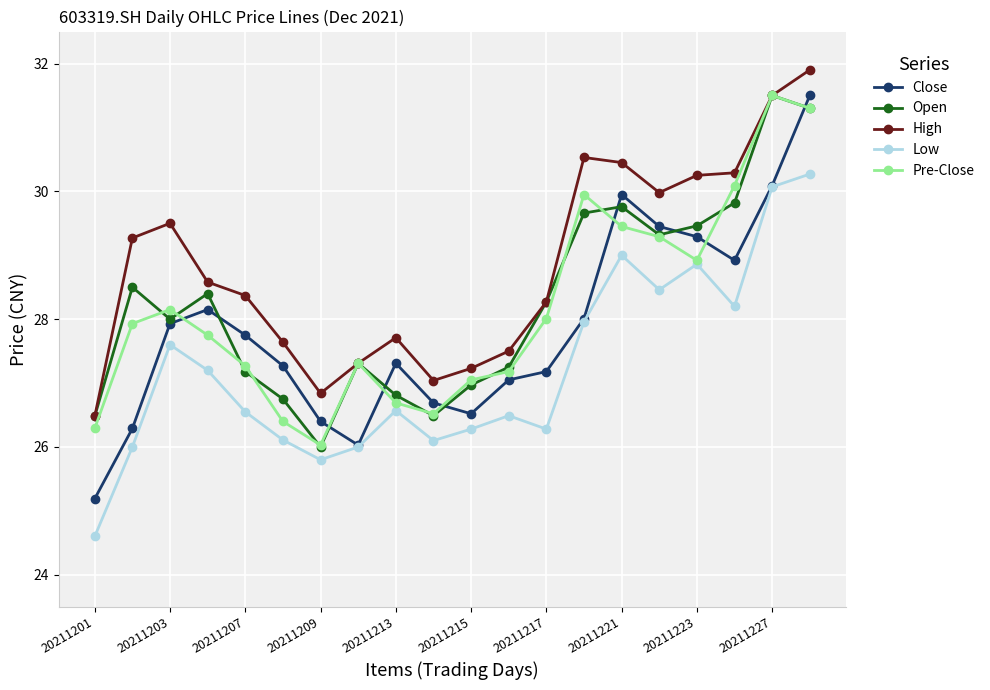

What is the minimum value shown in the chart?

24.6